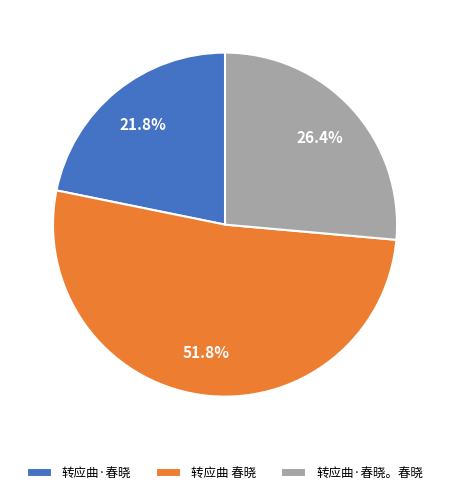

Which slice is the largest?

转应曲 春晓